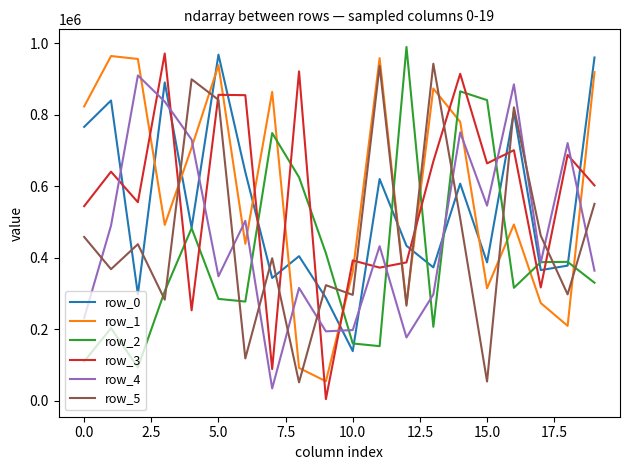

True or false: row_4 and row_3 intersect in this chart.

True